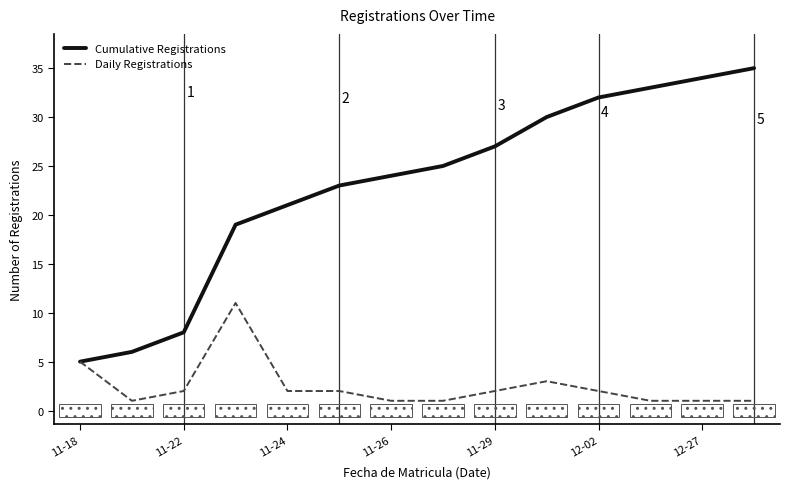

What is the minimum value for Daily Registrations?

1